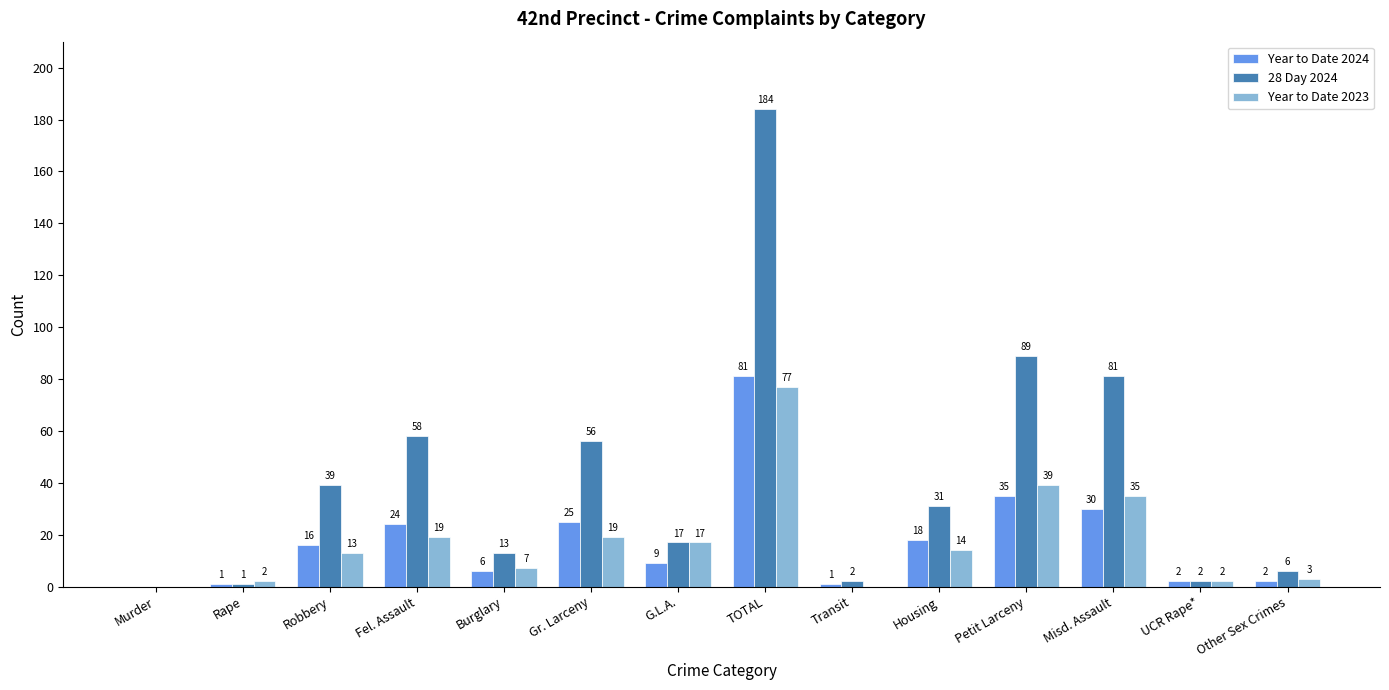

At which category is the sum across all series the highest?

TOTAL